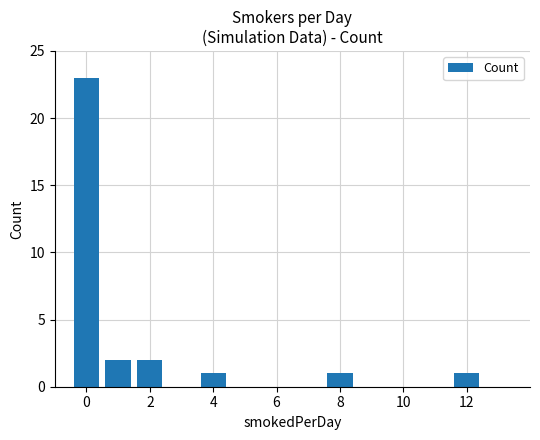

What is the value of the 6th bar from the left?

1